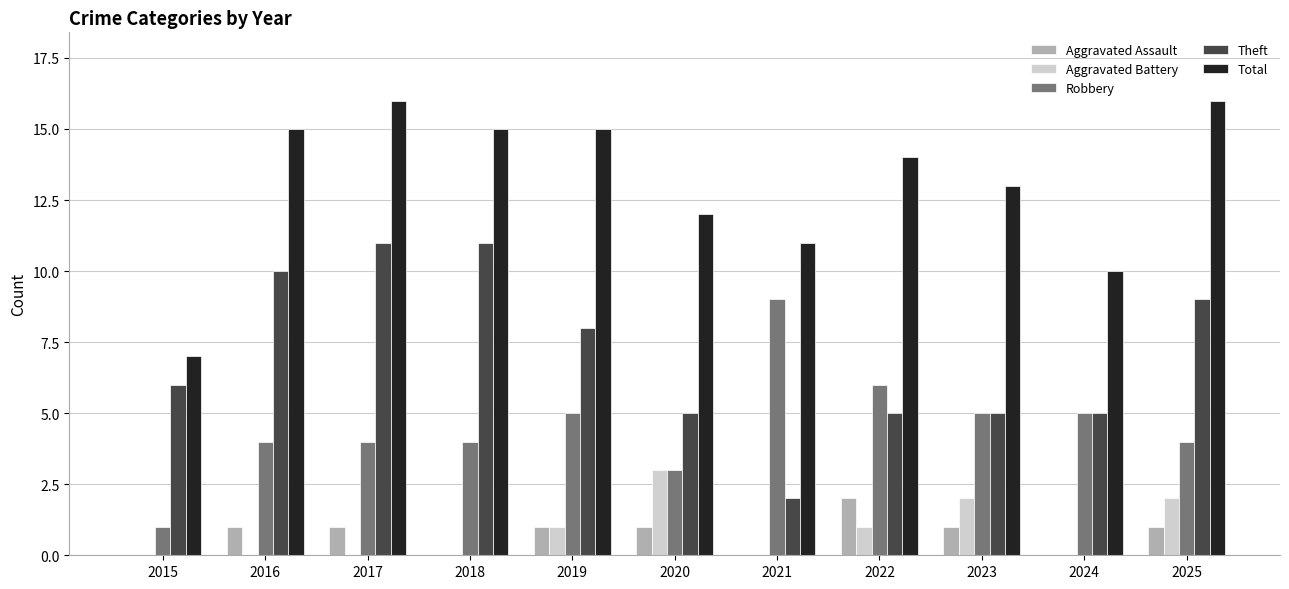

What is the maximum value for Robbery?

9